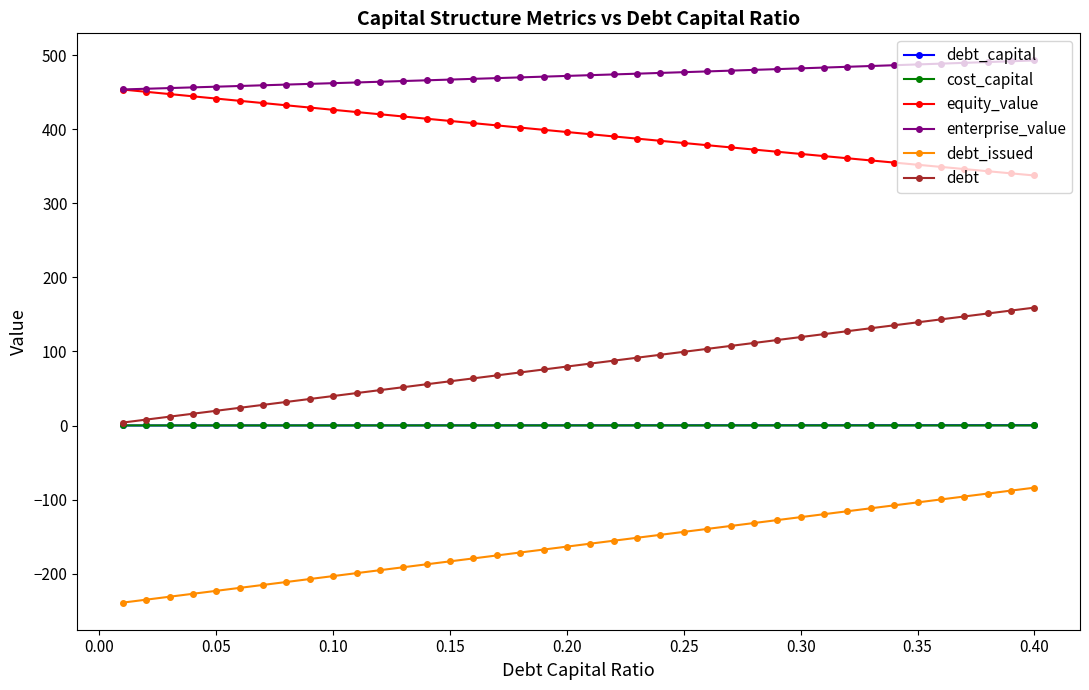

Which series has the largest total across all categories?

enterprise_value